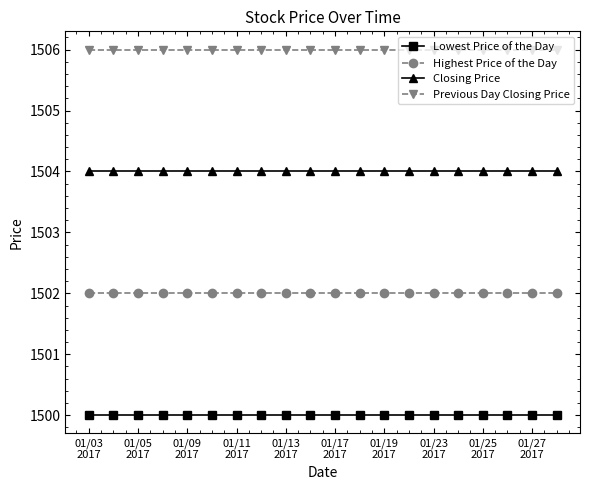

What is the average value of the Previous Day Closing Price series?

1506